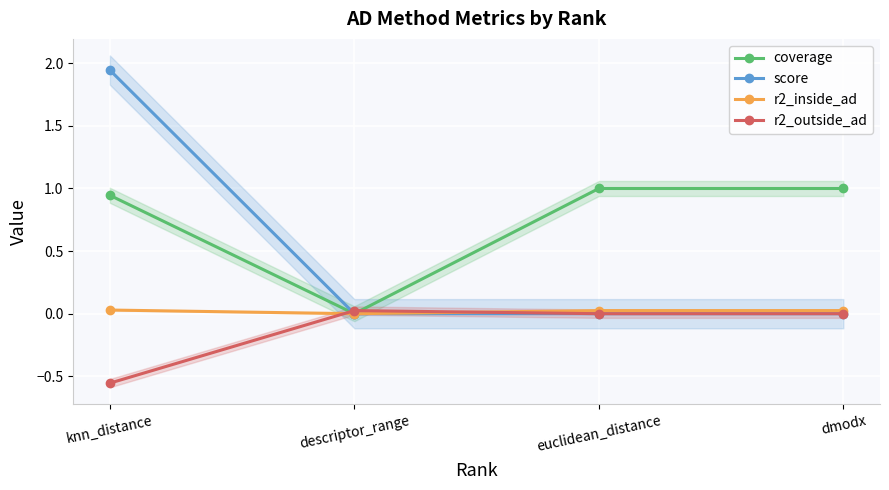

Reading right to left, list all the values displayed in this chart.

coverage: dmodx=1.0	euclidean_distance=1.0	descriptor_range=0.0	knn_distance=0.9
score: dmodx=0.0	euclidean_distance=0.0	descriptor_range=0.0	knn_distance=1.9
r2_inside_ad: dmodx=0.0	euclidean_distance=0.0	descriptor_range=0.0	knn_distance=0.0
r2_outside_ad: dmodx=0.0	euclidean_distance=0.0	descriptor_range=0.0	knn_distance=-0.6